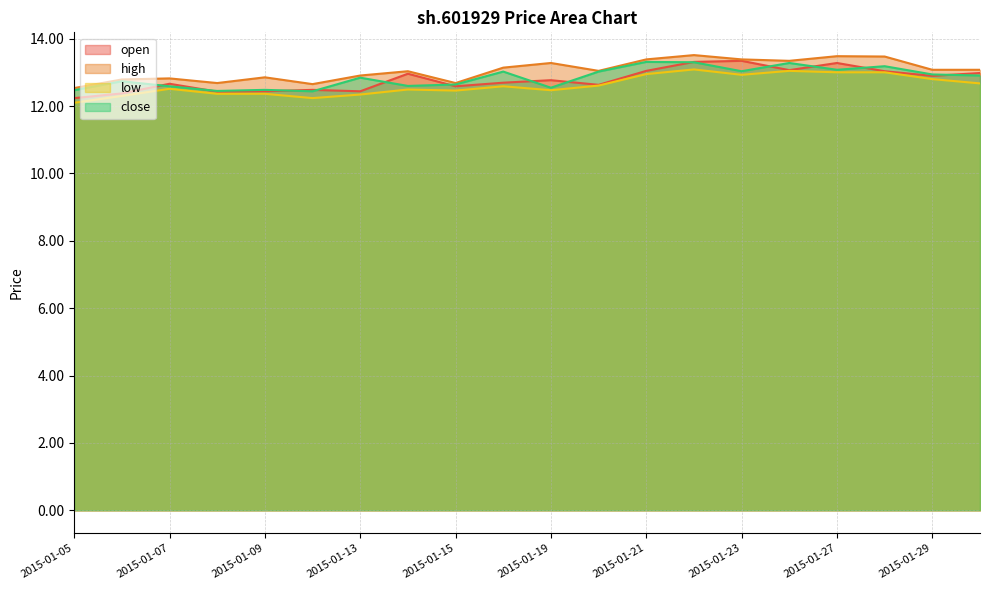

At which label is high closest to 13?

2015-01-14